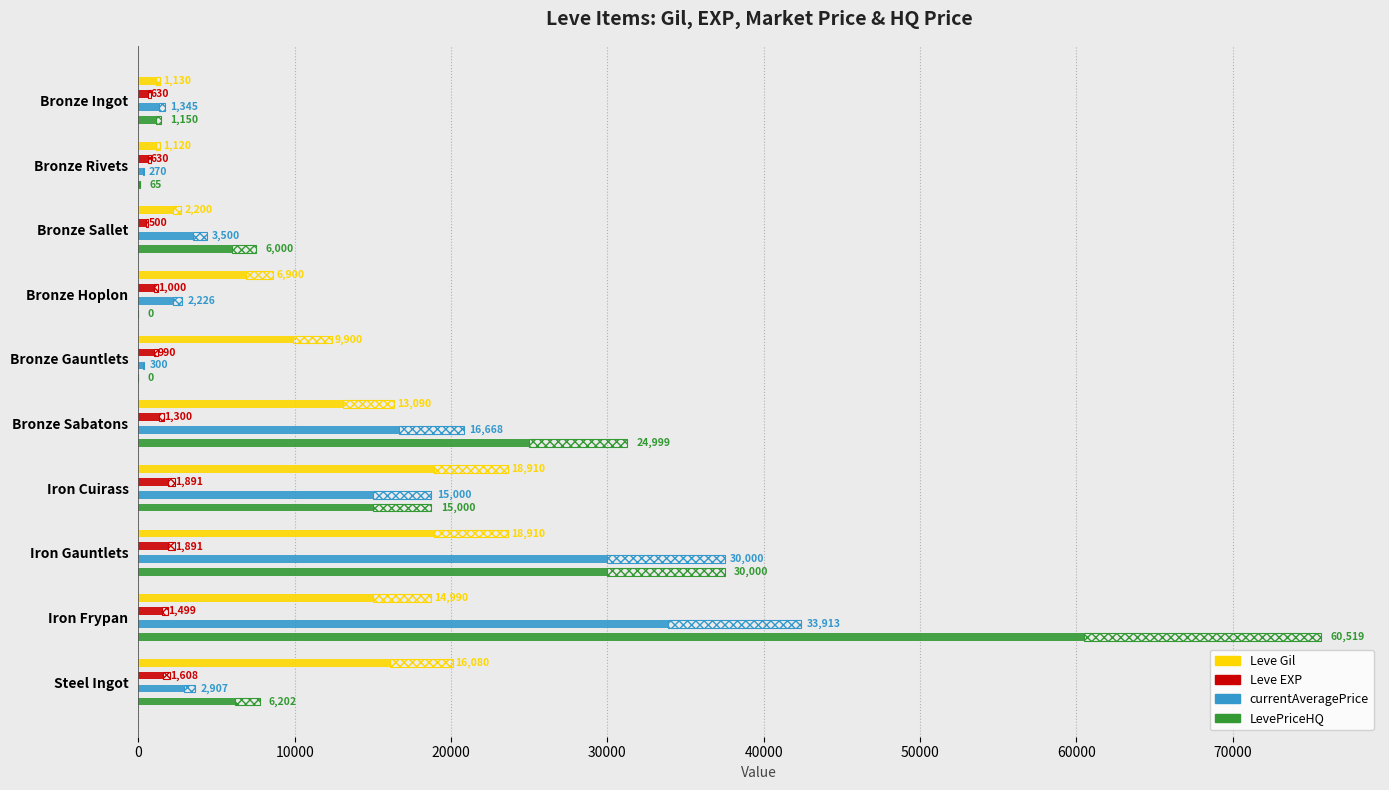

The value of Leve EXP at Steel Ingot is 896. True or false?

False